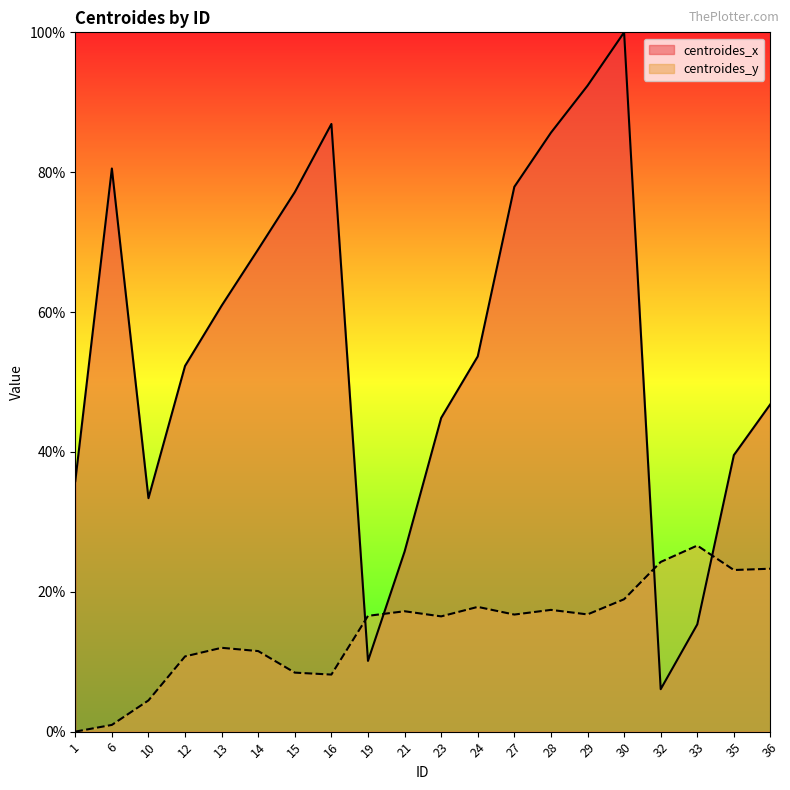

What are all the series names shown in the legend?

centroides_x, centroides_y